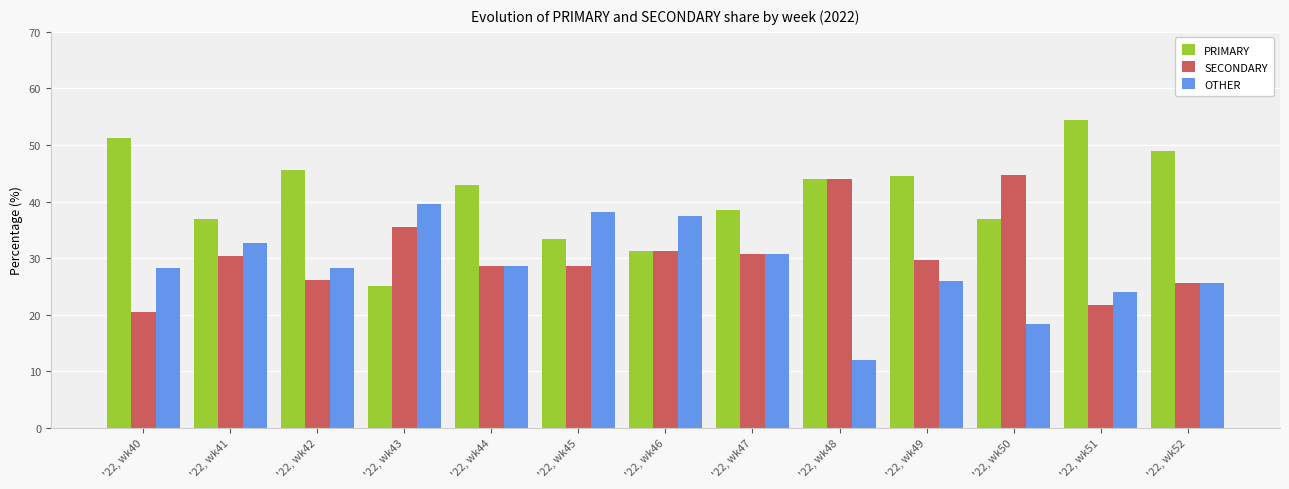

The value of SECONDARY at '22, wk43 is 35.4. True or false?

True